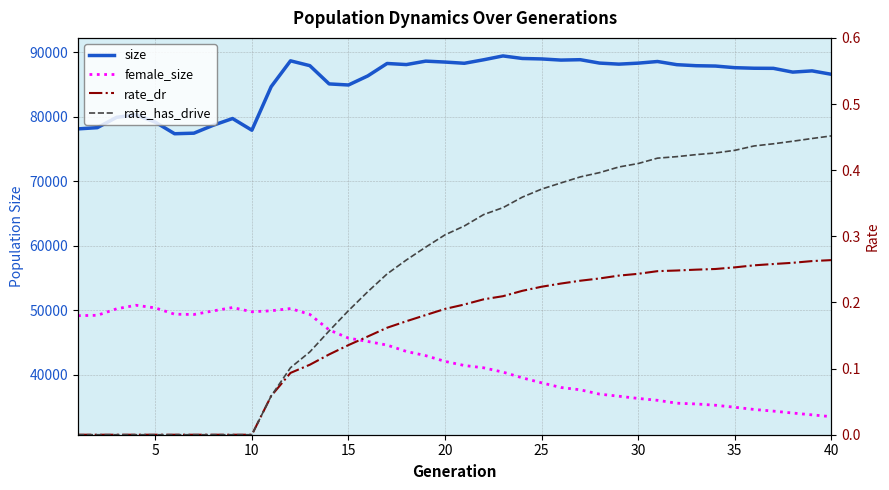

Between 9 and 15, which is larger?

15